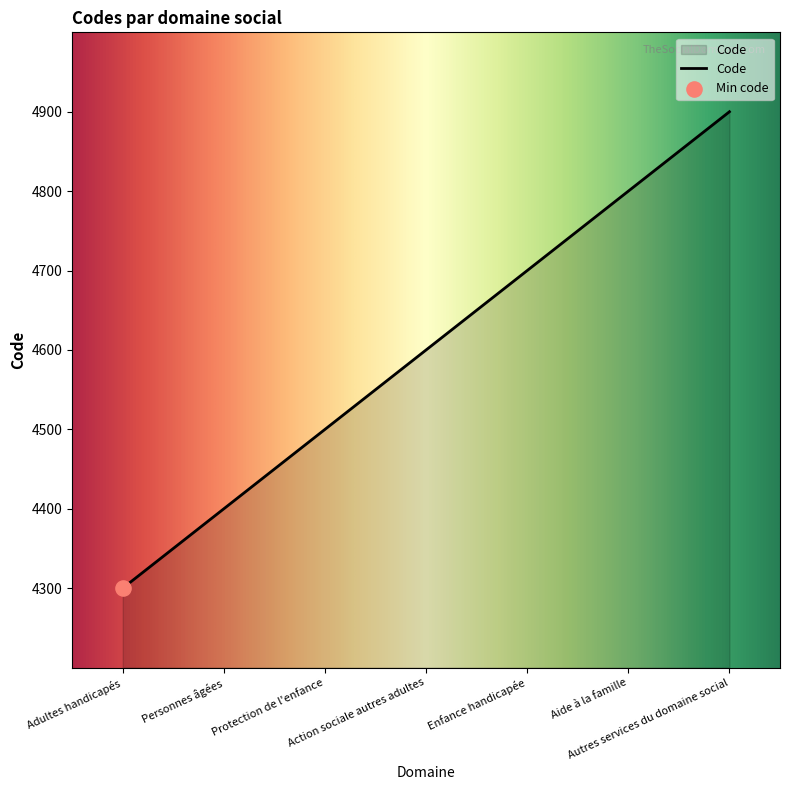

What is the change in value from Enfance handicapée to Autres services du domaine social?

+200